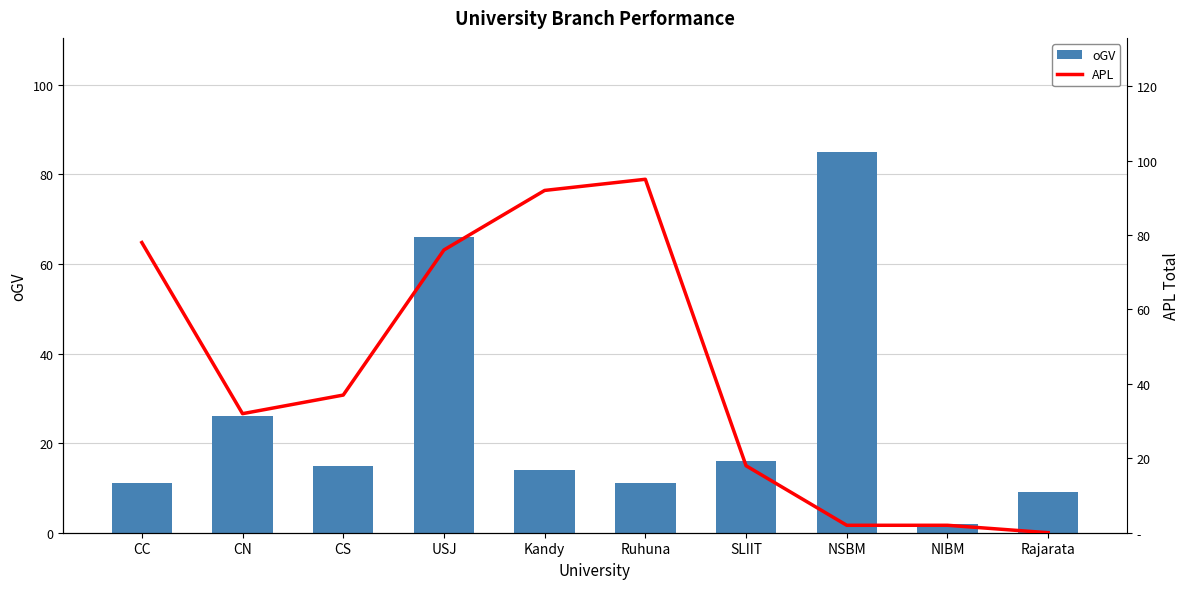

True or false: APL has a value of 37 at CS.

True